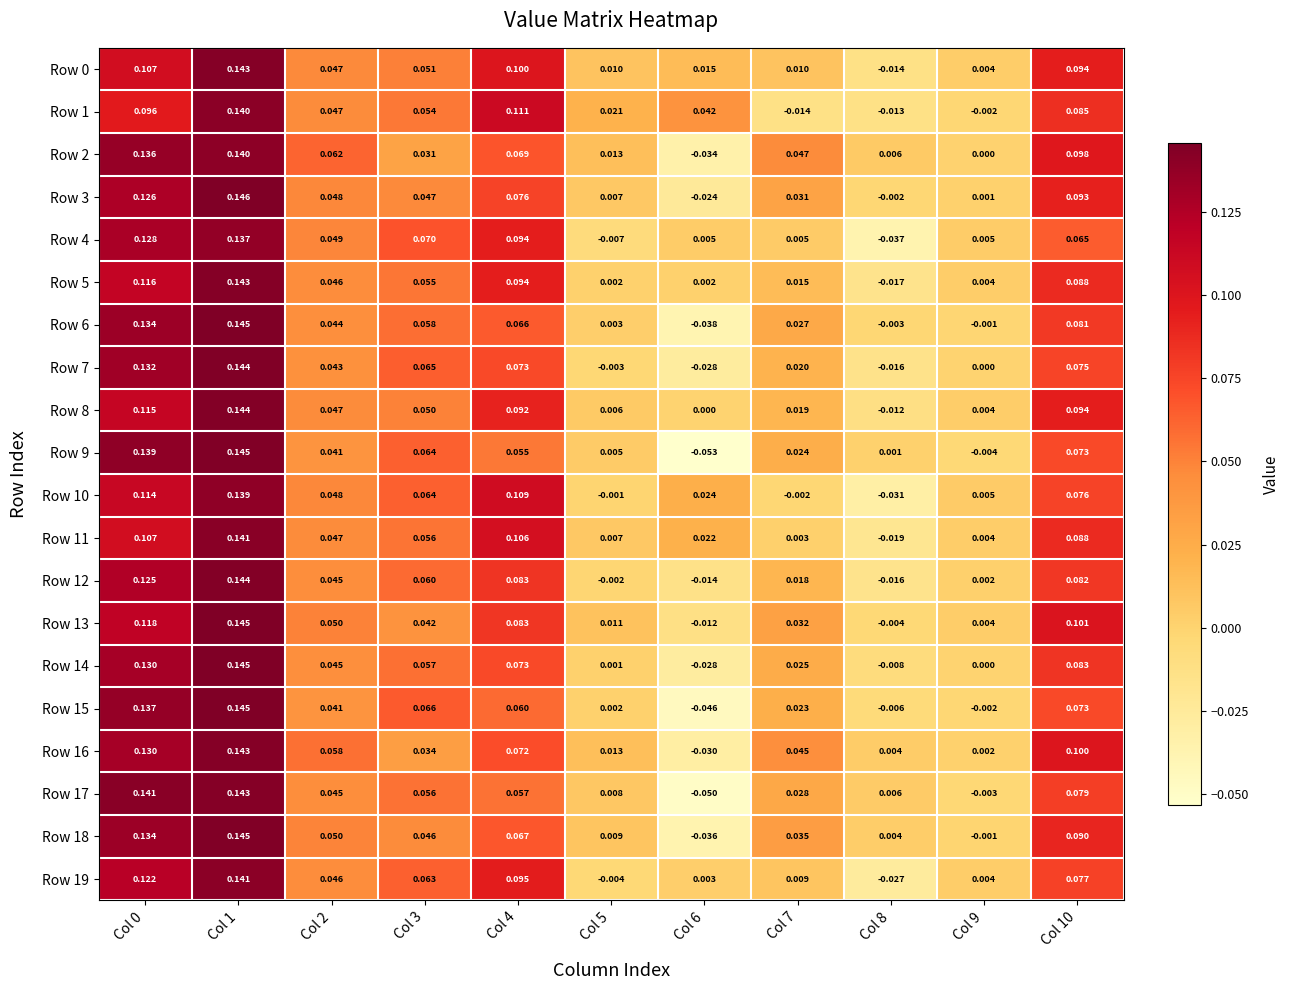

Is the value of Row 0 at Col 5 greater than the value of Row 4 at Col 5?

Yes